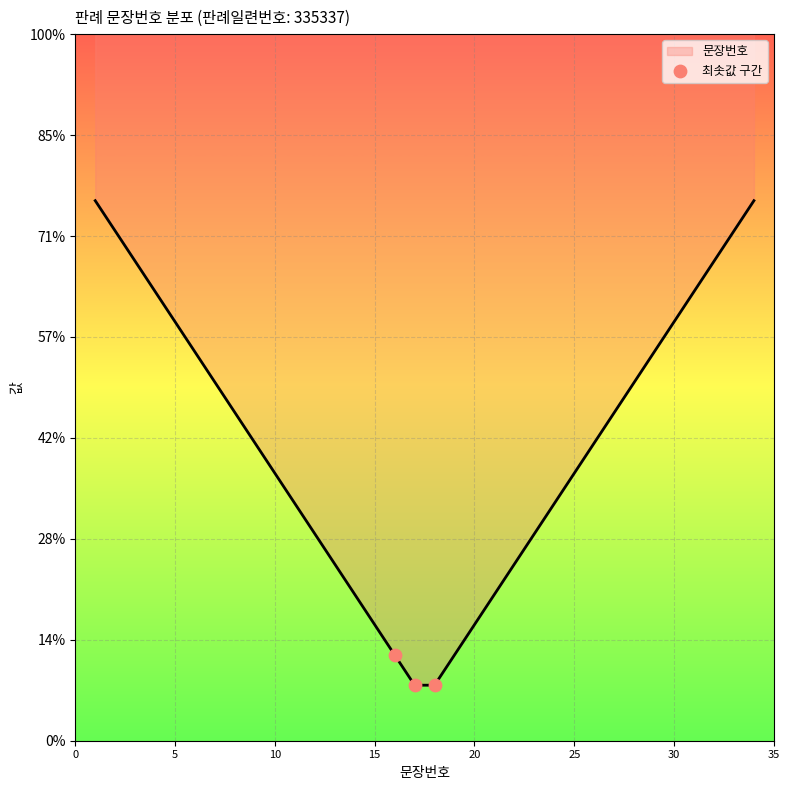

What is the change in value from 0 to 5?

-1.5